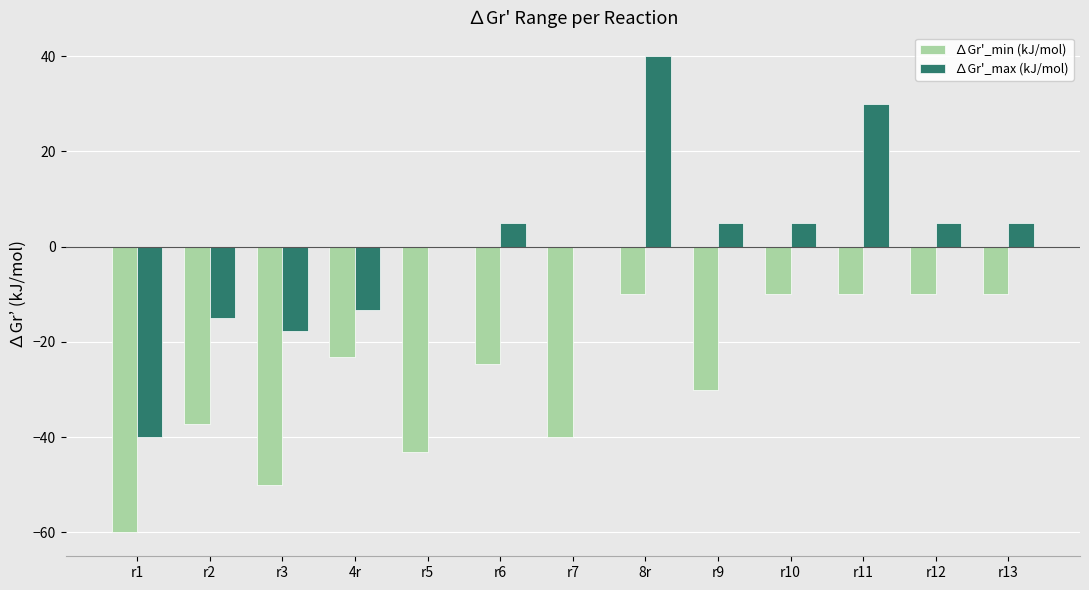

How many data points does each series have?

13